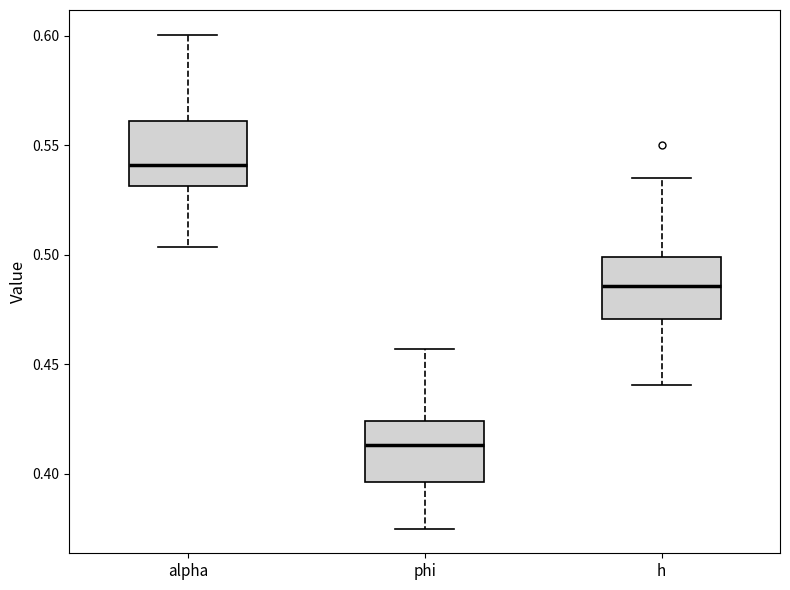

Where does the upper whisker of the box for phi end on the y-axis? The values are not printed on the chart, so give them approximately, as read against the axis.

0.455